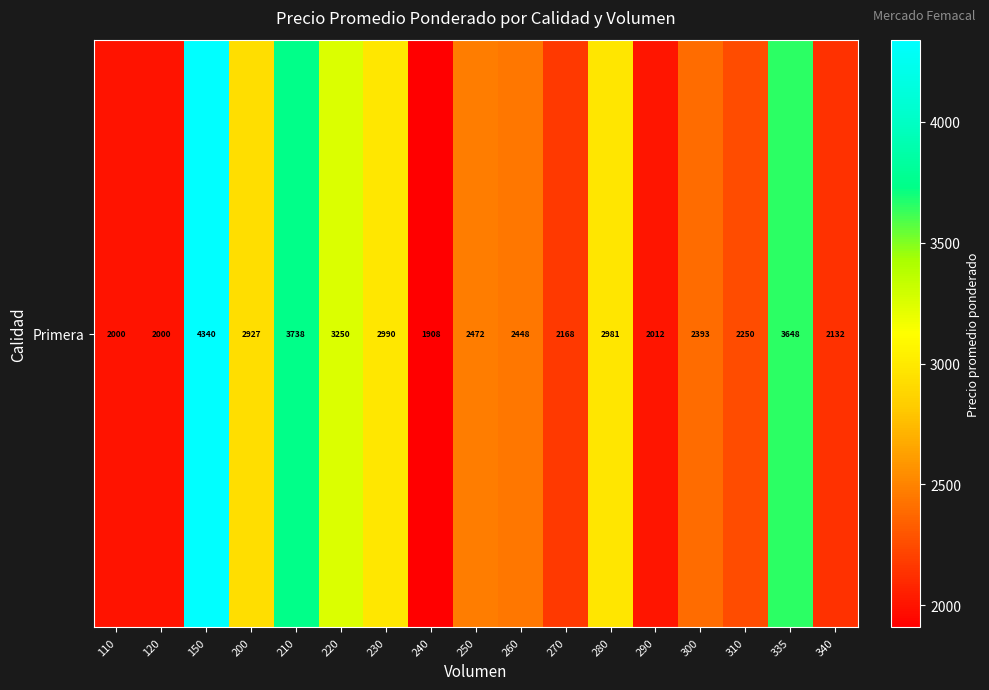

What is the sum of all values?

45659.6